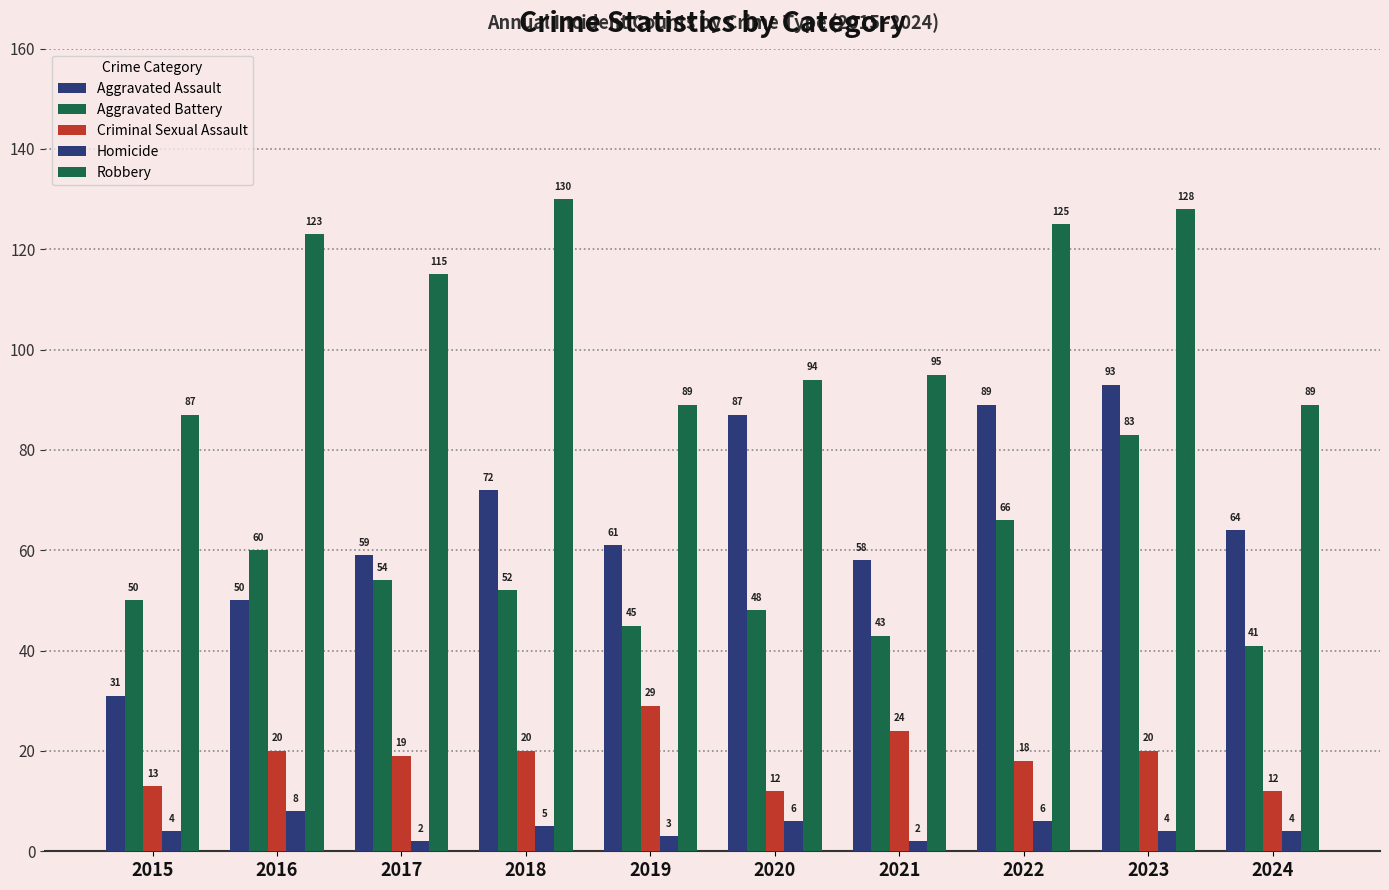

Rank the series by their maximum value, from lowest to highest.

Homicide, Criminal Sexual Assault, Aggravated Battery, Aggravated Assault, Robbery